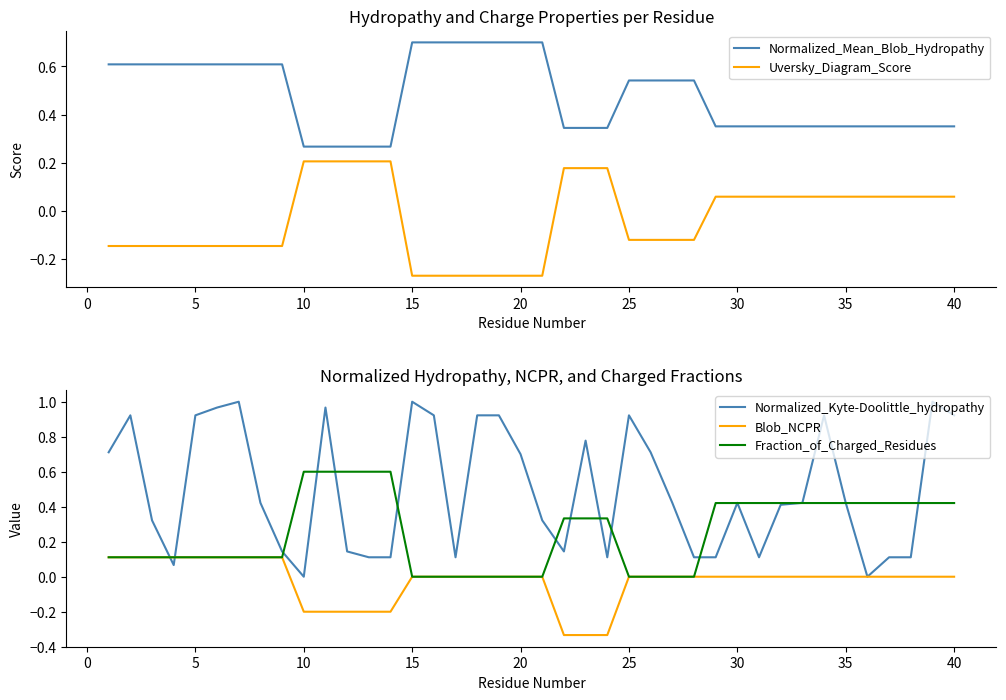

What is the highest value of the Fraction_of_Charged_Residues series?

0.6